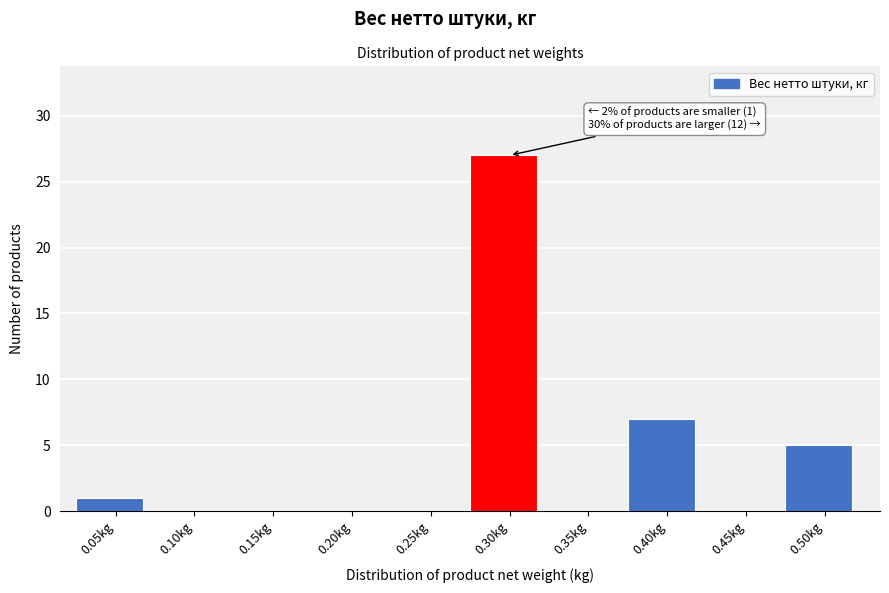

Reading right to left, list all the values displayed in this chart.

0.50kg=5	0.45kg=0	0.40kg=7	0.35kg=0	0.30kg=27	0.25kg=0	0.20kg=0	0.15kg=0	0.10kg=0	0.05kg=1